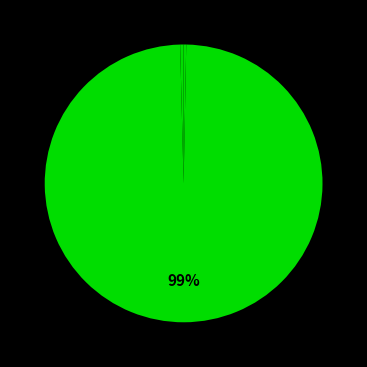

To the nearest percent, what is the difference between the largest and smallest slice percentages?

99%